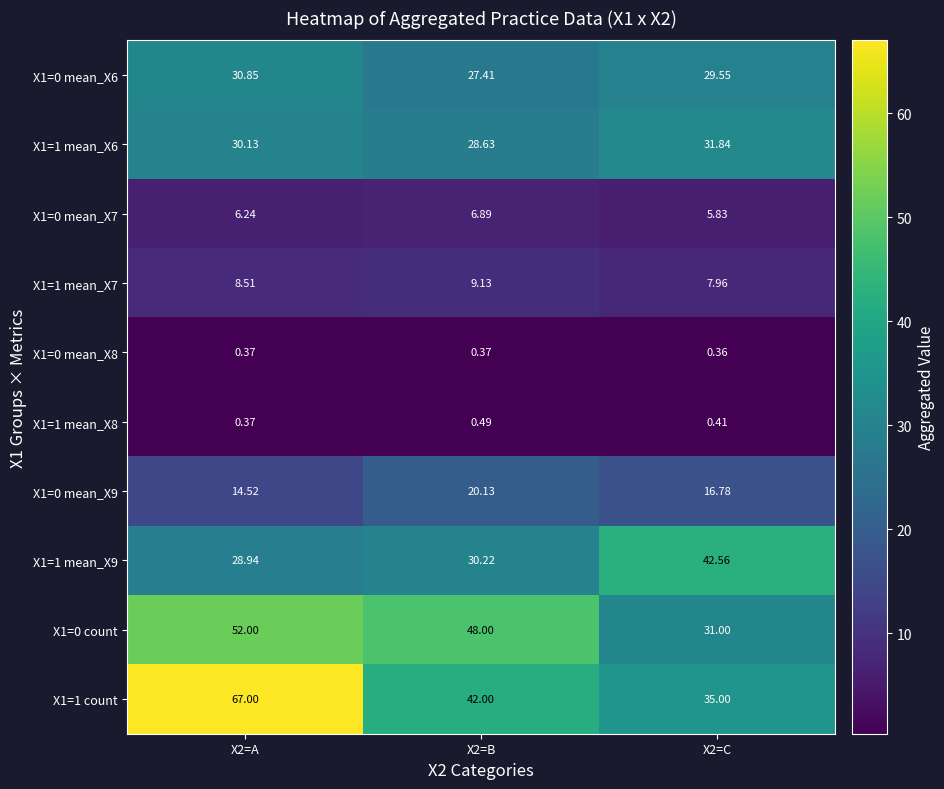

Is the value of X1=1 mean_X8 at X2=B greater than the value of X1=0 mean_X7 at X2=A?

No